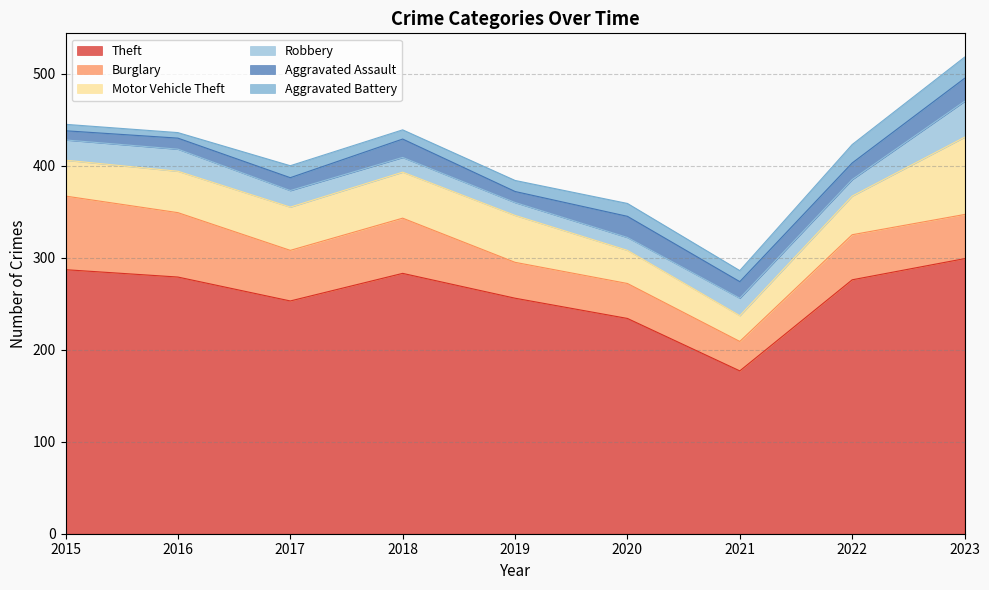

Rank the series at 2022 from highest to lowest value.

Theft, Burglary, Motor Vehicle Theft, Aggravated Battery, Robbery, Aggravated Assault